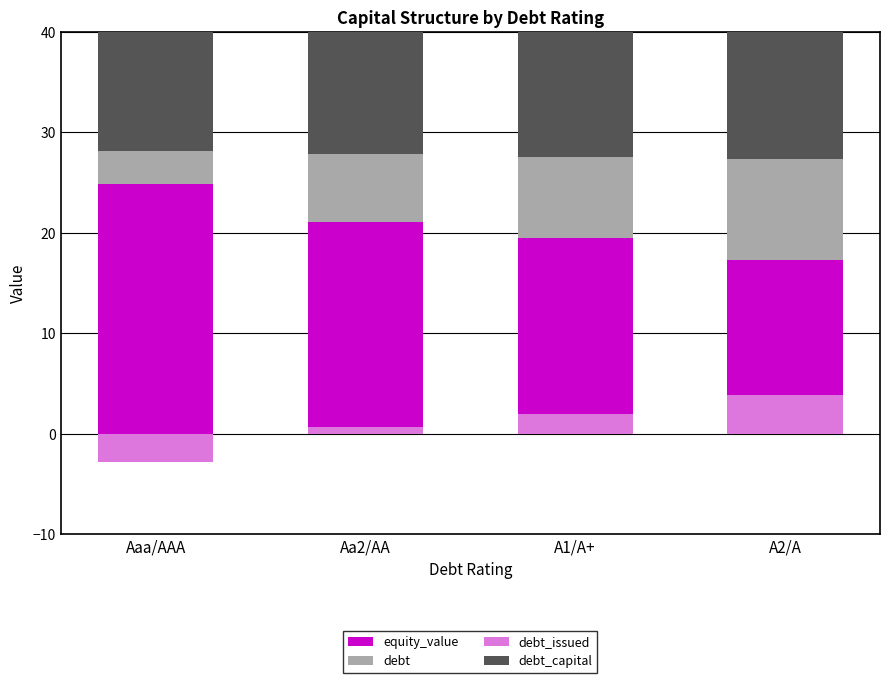

What is the sum of the debt_capital values at A1/A+ and Aa2/AA?

56.5